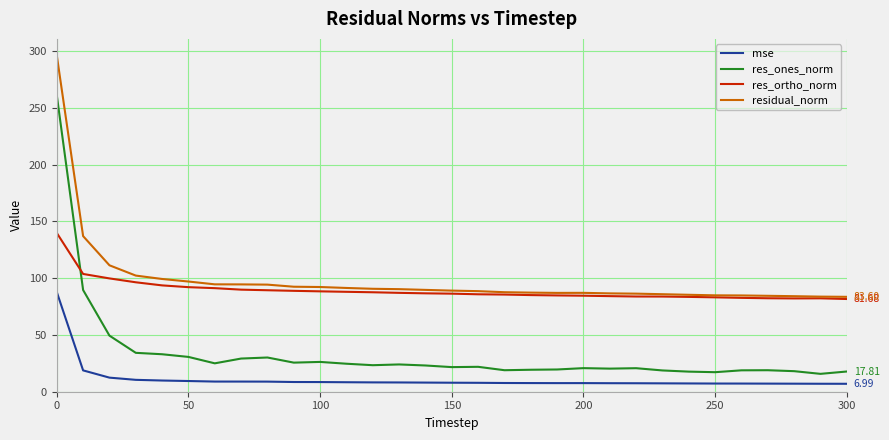

True or false: res_ones_norm and res_ortho_norm cross at least once.

True